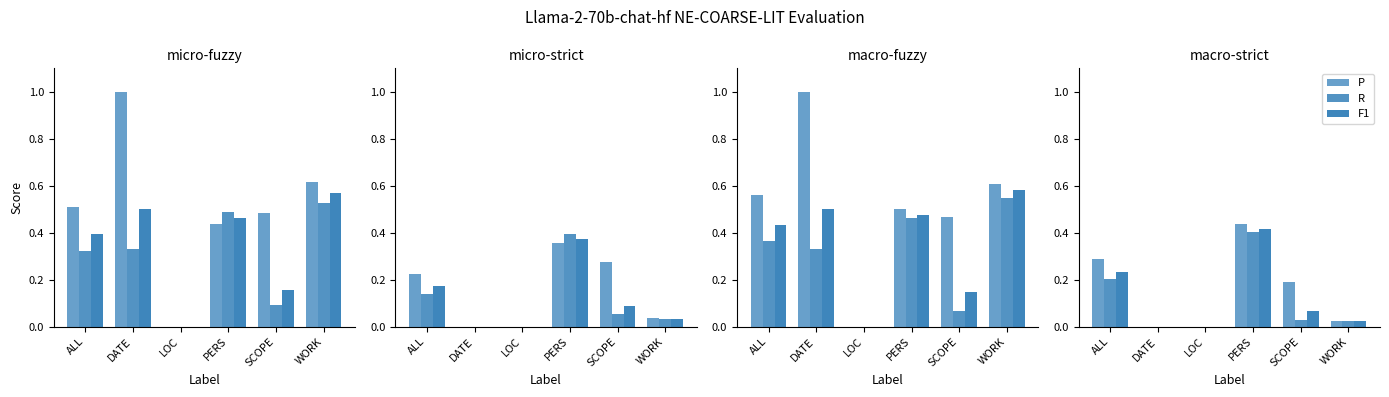

What is the difference between the maximum and second lowest values in the F1 series?

0.4